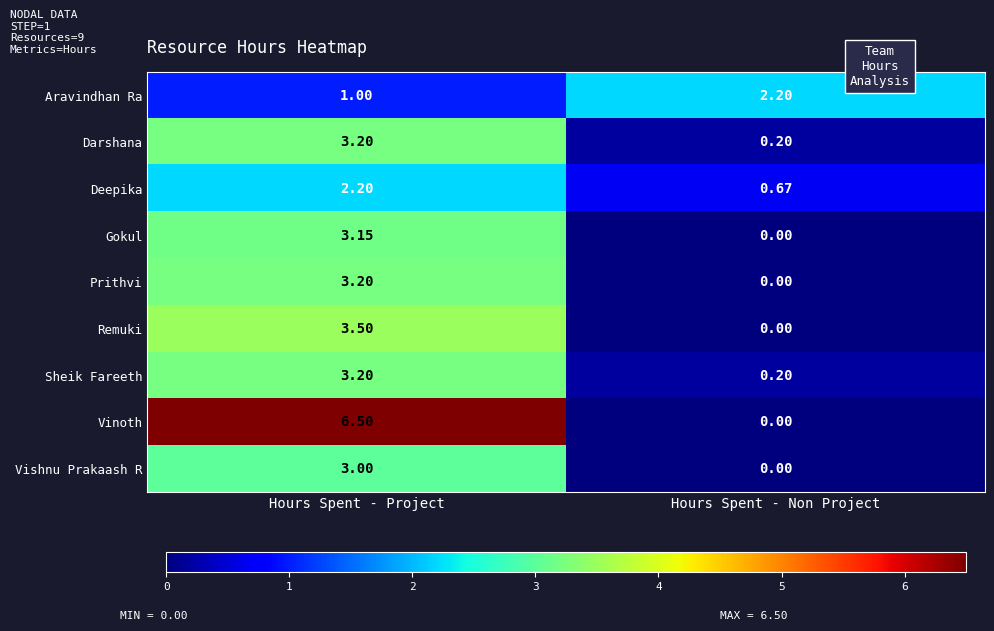

Where is Vishnu Prakaash R nearest to the value 1?

Hours Spent - Non Project